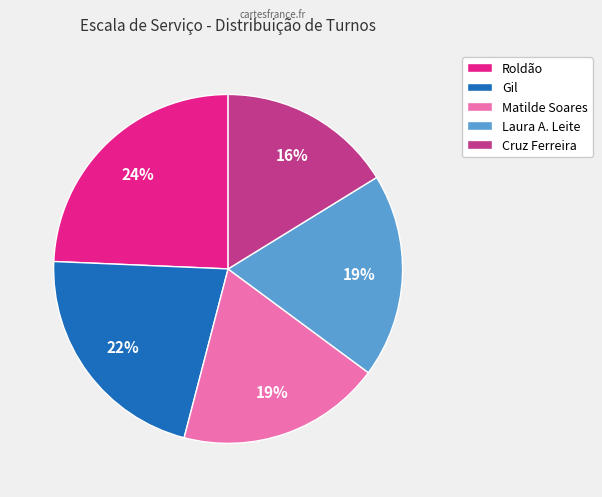

Which category has the biggest portion of the pie?

Roldão